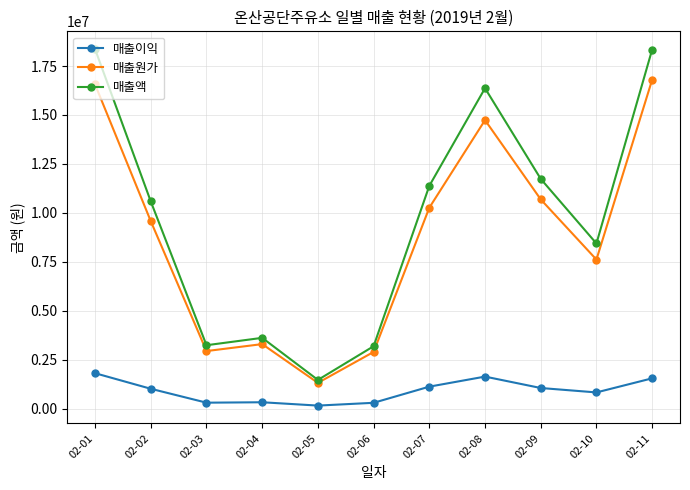

What is the value of the 매출원가 point at the 2nd from the left?

9571869.5